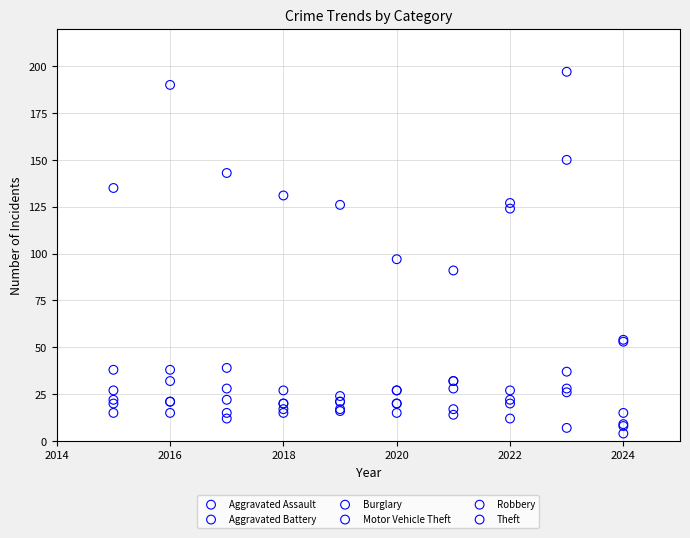

In the Motor Vehicle Theft series, what Y value is closest to 107?

124